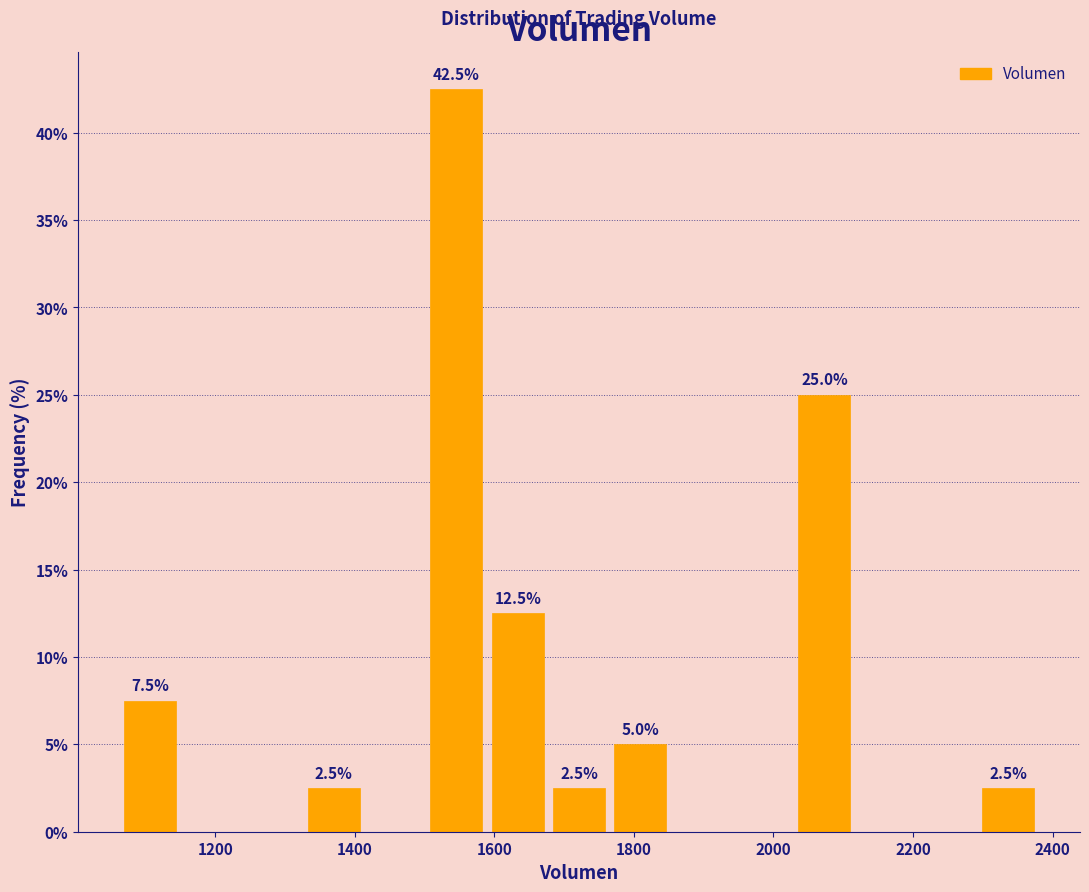

Over which range of the x-axis is the bar tallest?

1500 to 1580